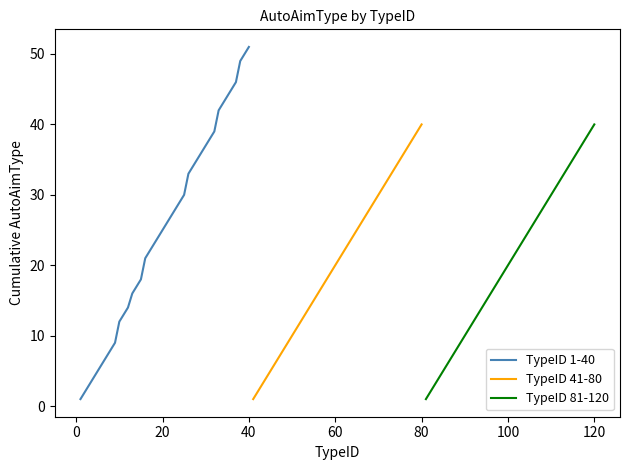

Is it true that TypeID 1-40 equals 25 at 20?

True